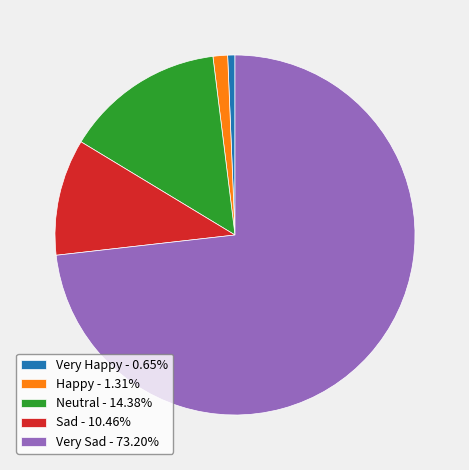

Do Very Sad - 73.20% and Neutral - 14.38% together represent more than half of the pie?

Yes